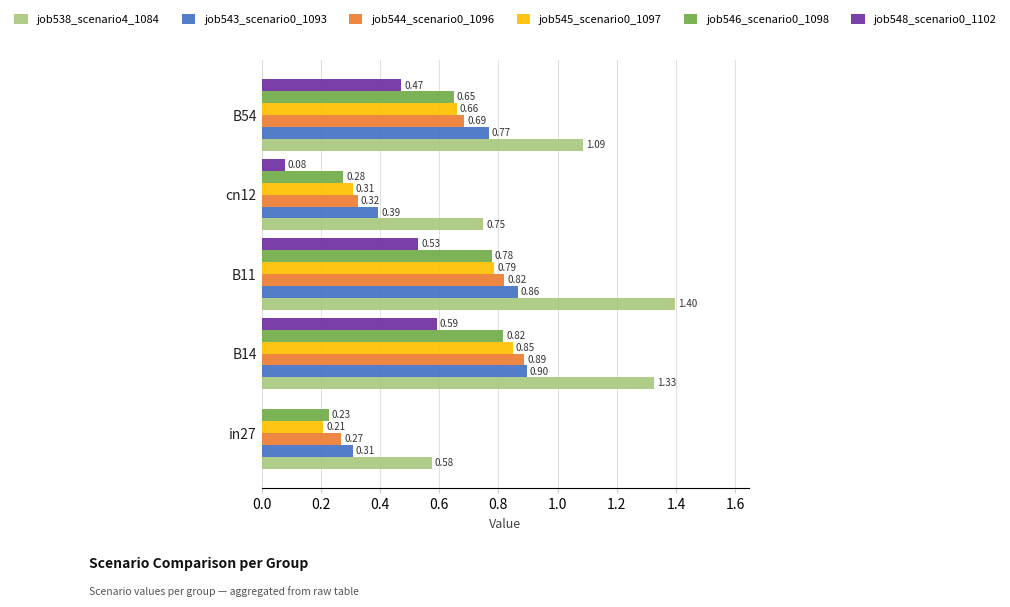

Is the value of job538_scenario4_1084 at B54 greater than the value of job544_scenario0_1096 at cn12?

Yes